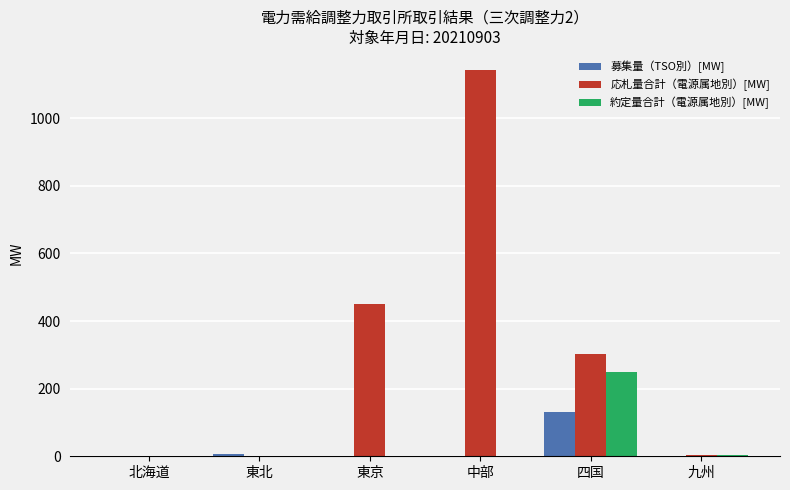

Which series changed the most between 北海道 and 四国?

応札量合計（電源属地別）[MW]